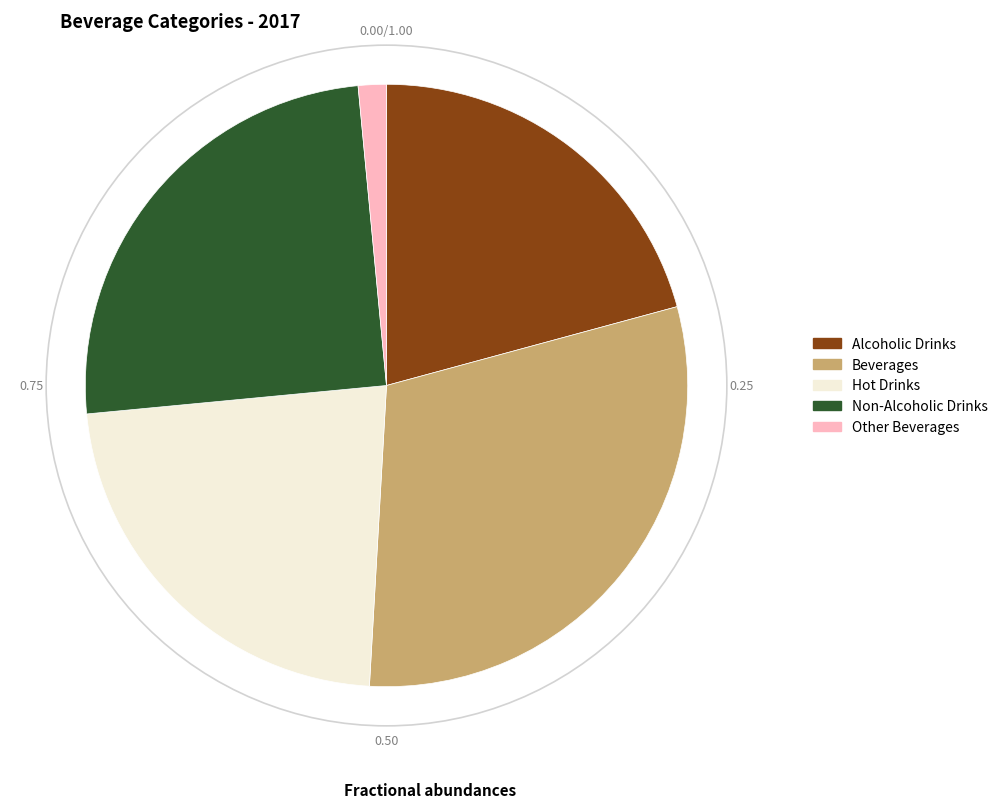

True or false: Hot Drinks accounts for 38% of the total.

False